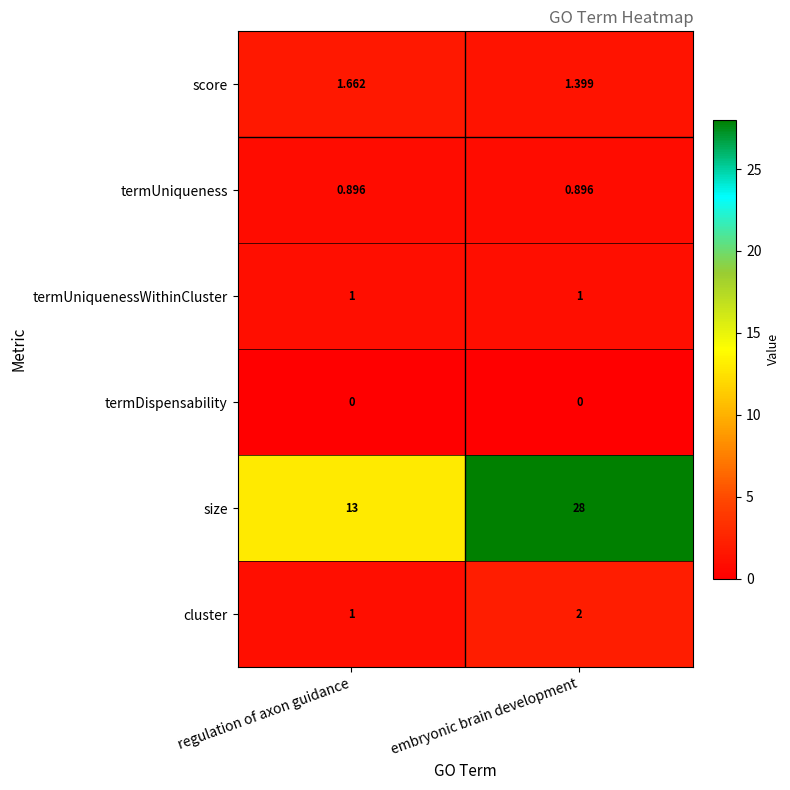

What is the difference between the highest and lowest values at regulation of axon guidance?

13.0